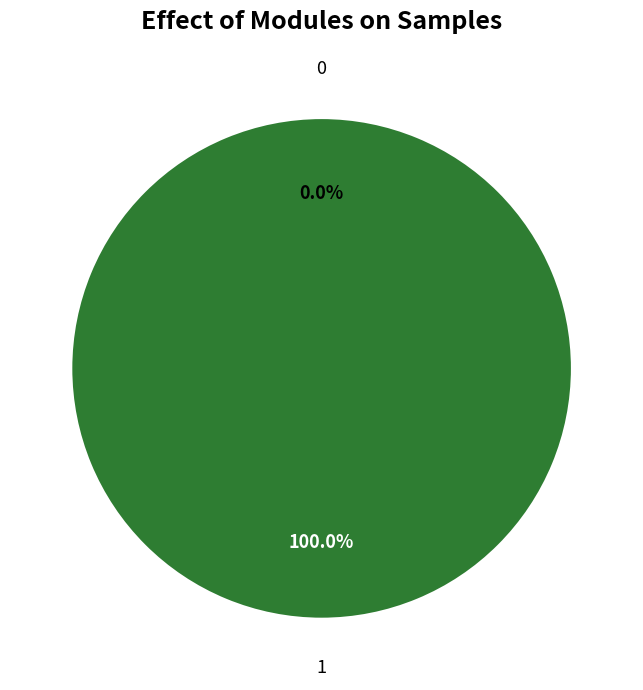

Which category has the biggest portion of the pie?

1